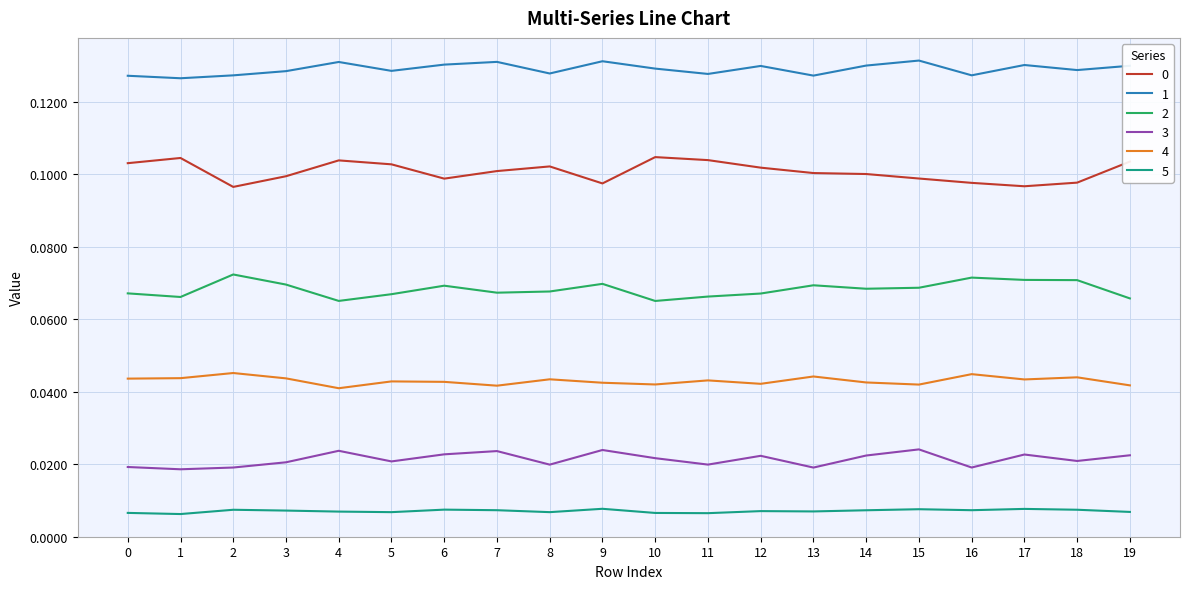

Is the value of 2 at 5 greater than the value of 4 at 3?

Yes